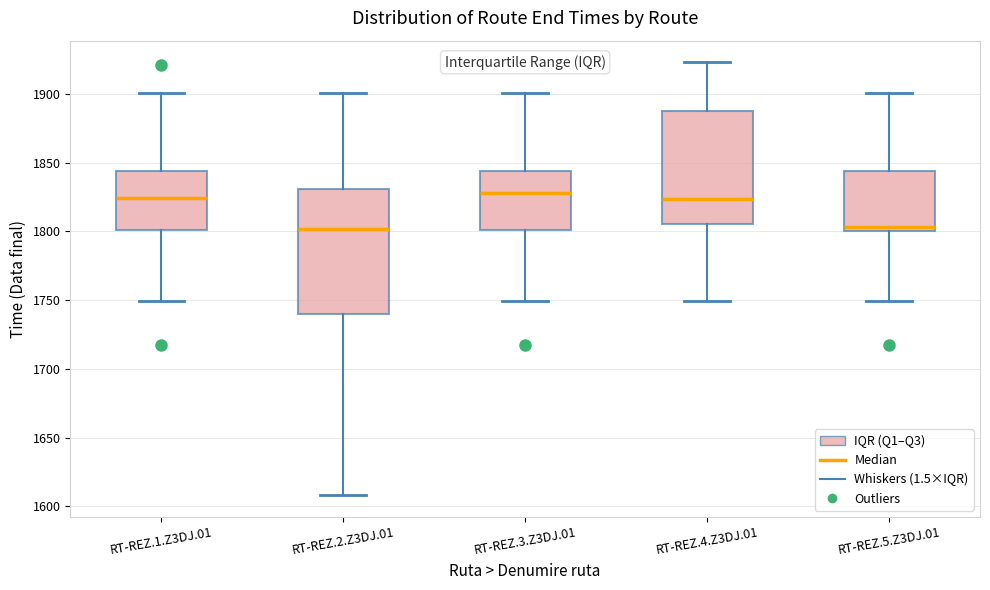

Reading left to right, transcribe this box plot: for each box, give where its median line is, the range the box spans, and where its two whiskers end, as read against the y-axis. The values are not printed on the chart, so give them approximately, as read against the axis.

RT-REZ.1.Z3DJ.01: median 1825, box 1800 to 1845, whiskers 1750 to 1900
RT-REZ.2.Z3DJ.01: median 1800, box 1740 to 1830, whiskers 1610 to 1900
RT-REZ.3.Z3DJ.01: median 1830, box 1800 to 1845, whiskers 1750 to 1900
RT-REZ.4.Z3DJ.01: median 1825, box 1805 to 1890, whiskers 1750 to 1925
RT-REZ.5.Z3DJ.01: median 1805, box 1800 to 1845, whiskers 1750 to 1900